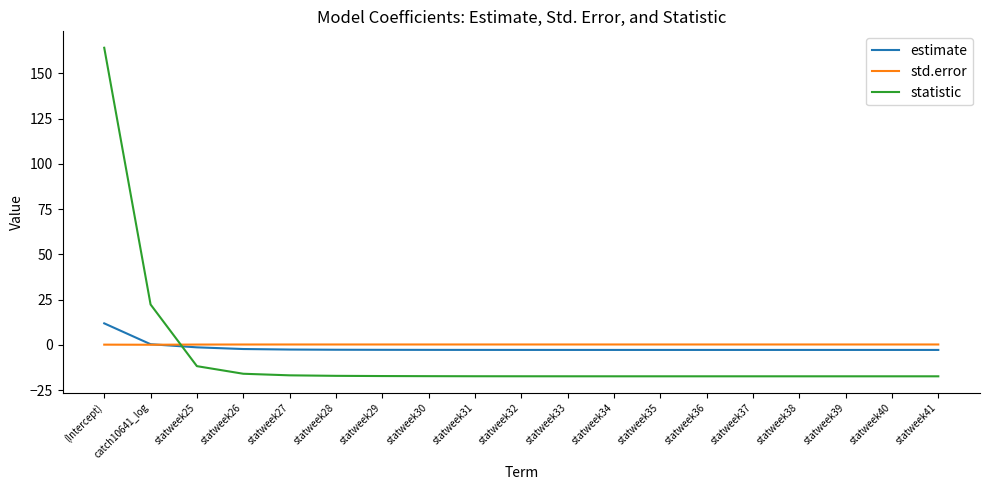

Does the chart display data point markers on the line(s)?

No